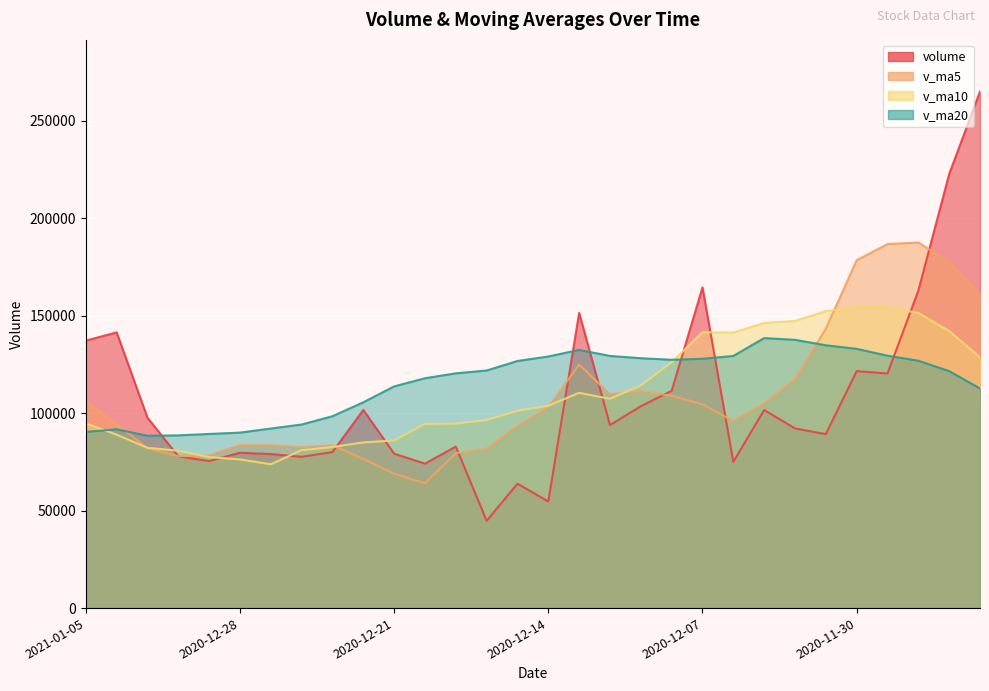

What position from the right is 2020-12-08?

11